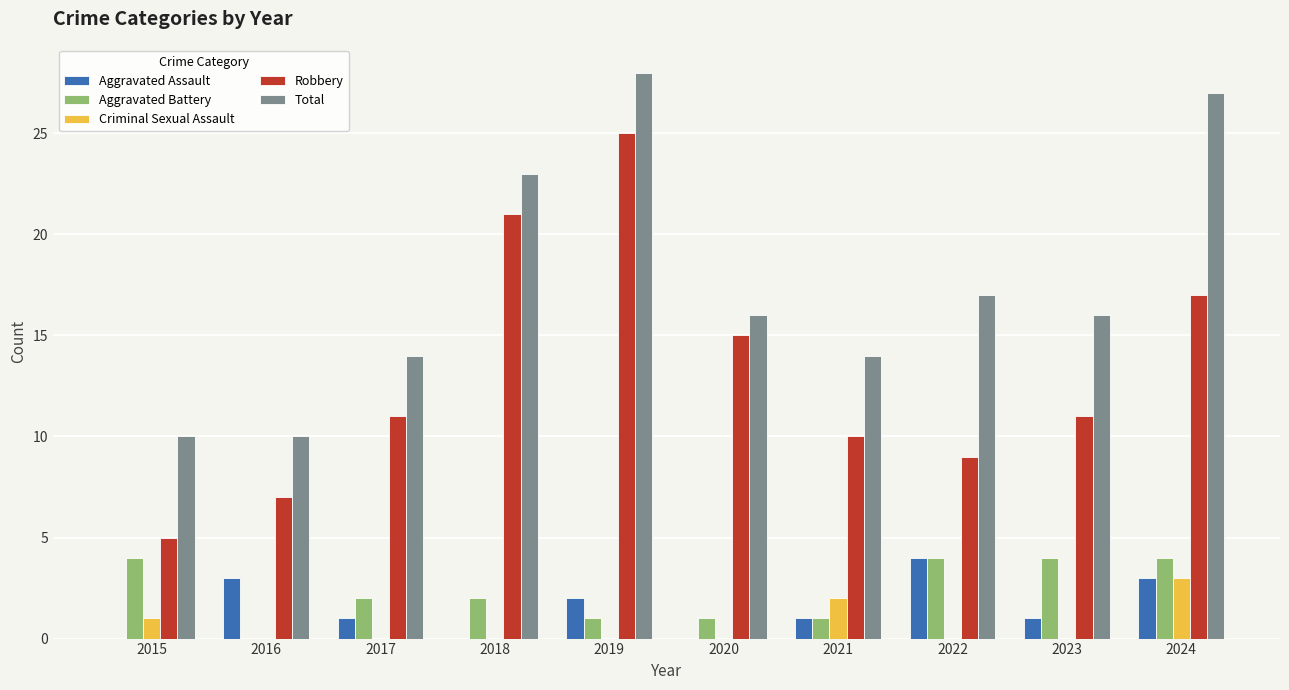

What is the maximum value shown in the chart?

28